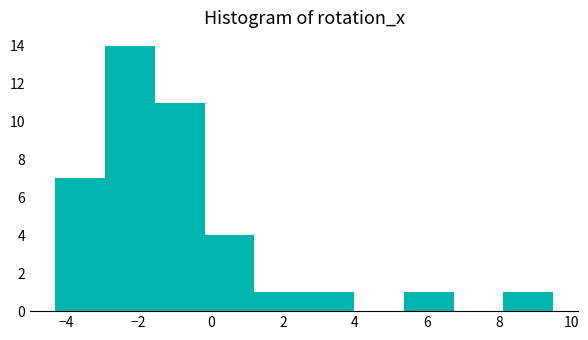

How tall is the bar that spans -1.6 to -0.2 on the x-axis? Neither the bar edges nor the heights are printed on the chart, so give them approximately, as read against the axes.

11